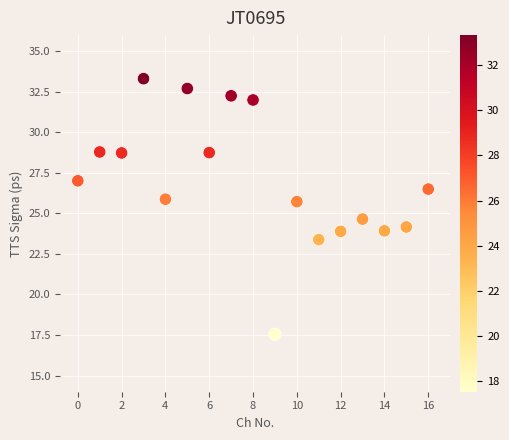

What is the range of Y values (max minus min)?

15.8